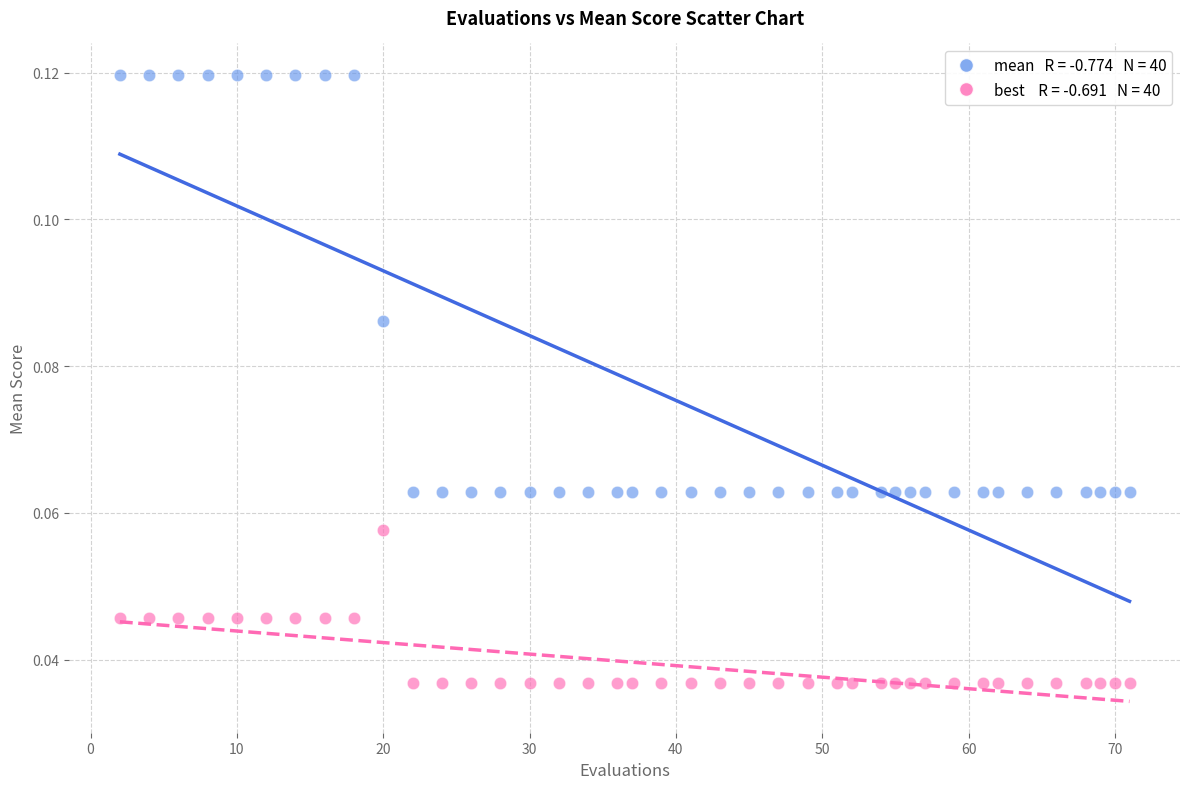

Across all data points, what is the range of X values (max minus min)?

69.0